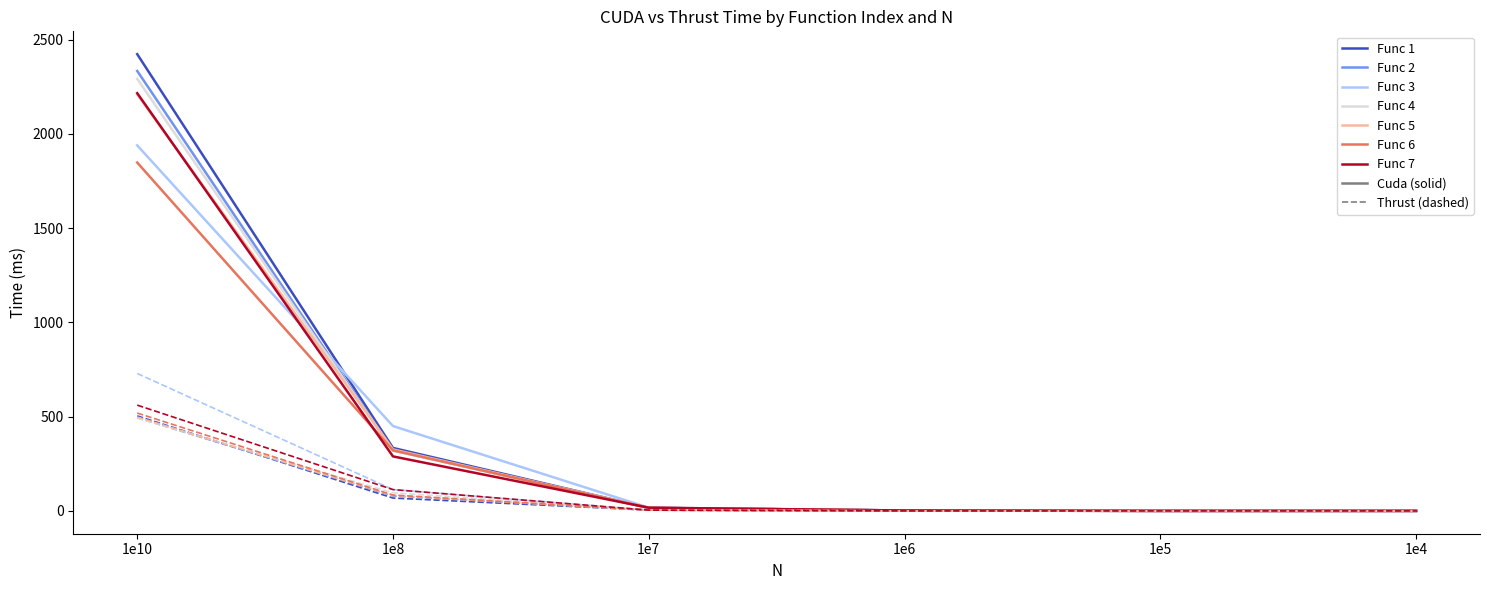

What is the maximum value shown in the chart?

2423